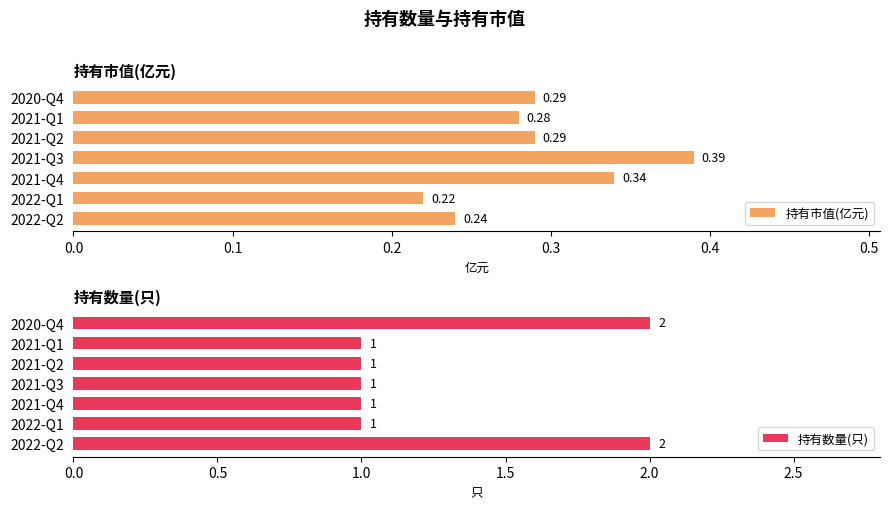

What is the sum of all 持有市值(亿元) values?

2.0